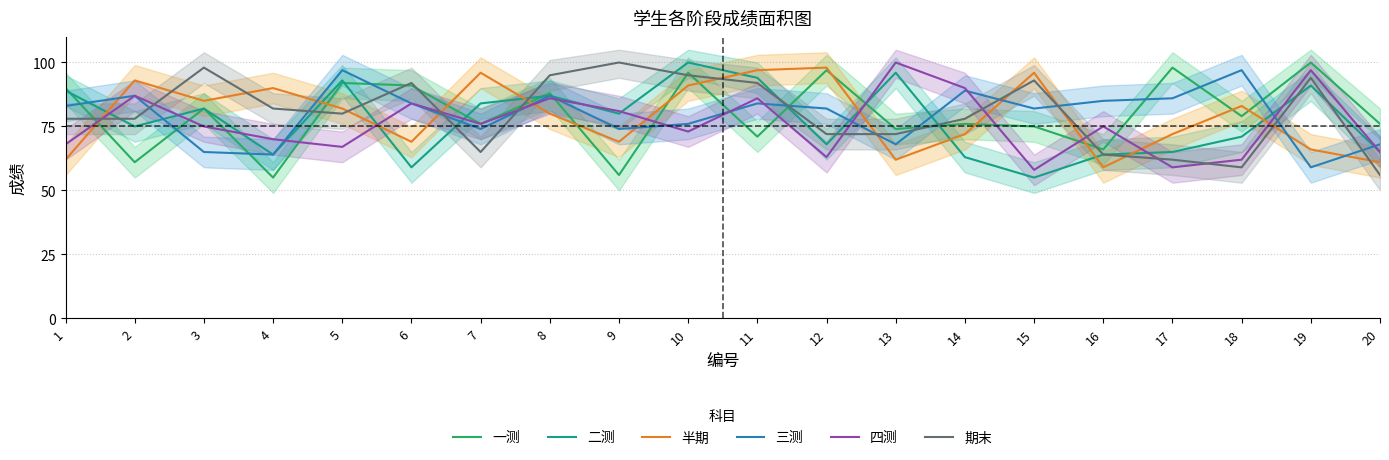

What is the difference between the 二测 values at 12 and 20?

3